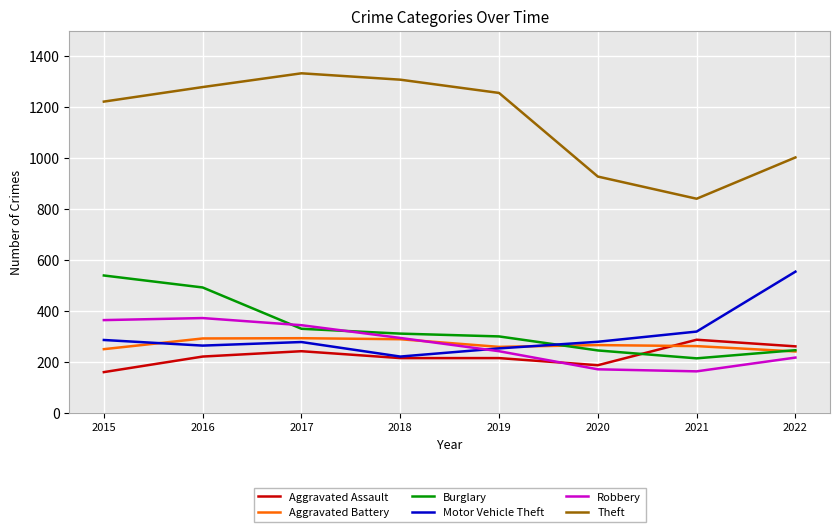

What is the spread (max minus min) of values at 2018?

1092